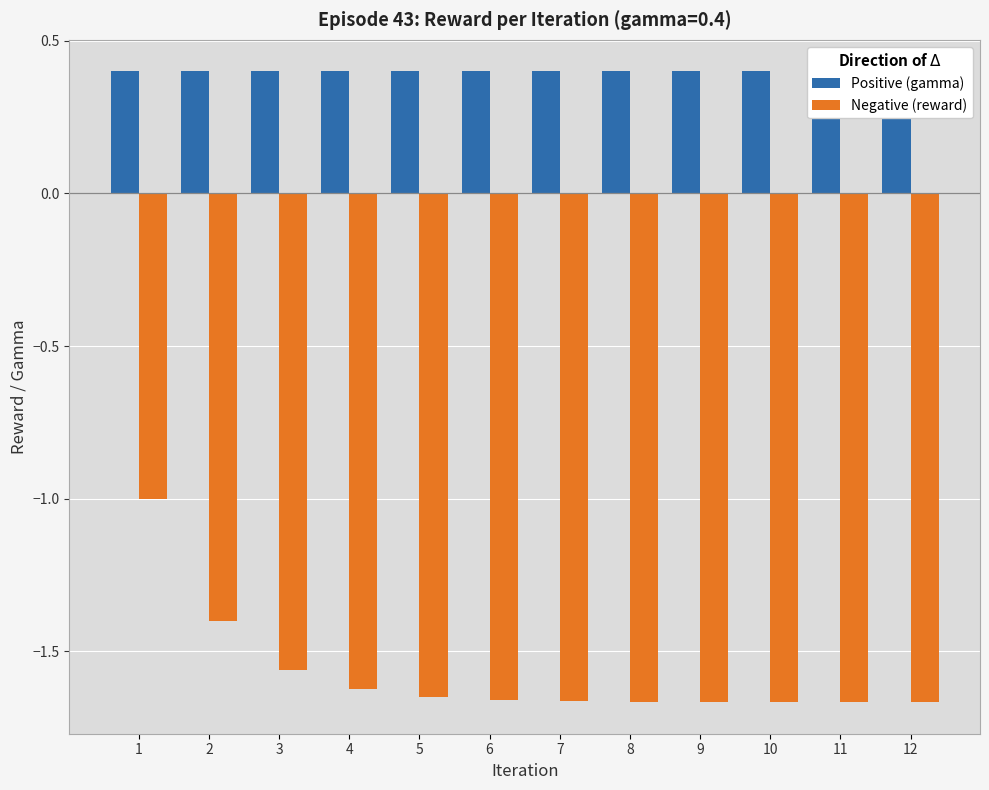

Which category has the lowest value in the Negative (reward) series?

11